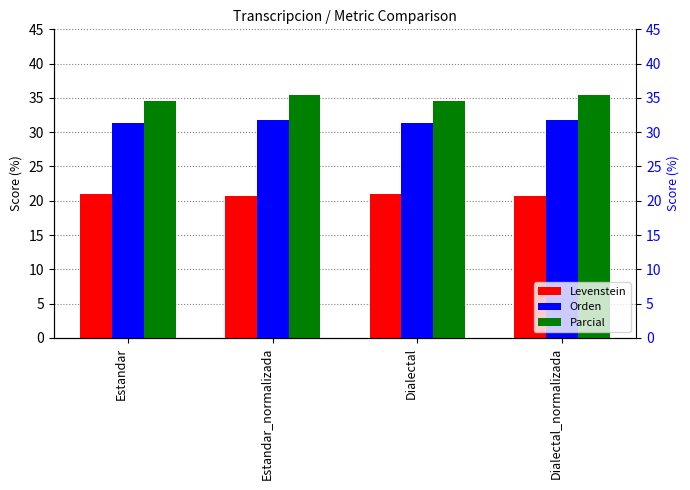

Which category has the lowest value across all series?

Estandar_normalizada